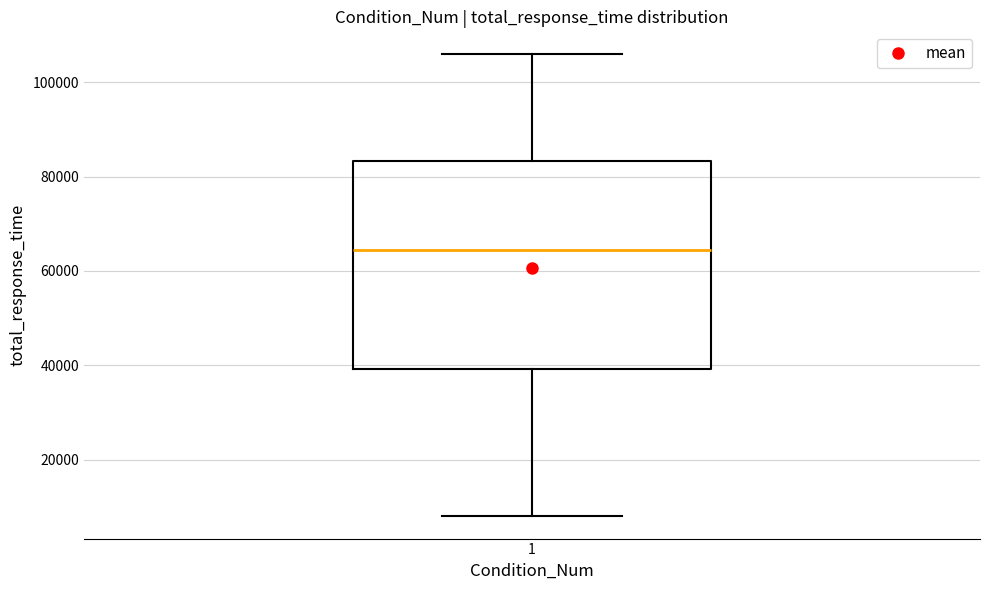

Transcribe this box plot: give where the median line is, the range the box spans, and where the two whiskers end, as read against the y-axis. The values are not printed on the chart, so give them approximately, as read against the axis.

median 64000, box 40000 to 84000, whiskers 8000 to 106000